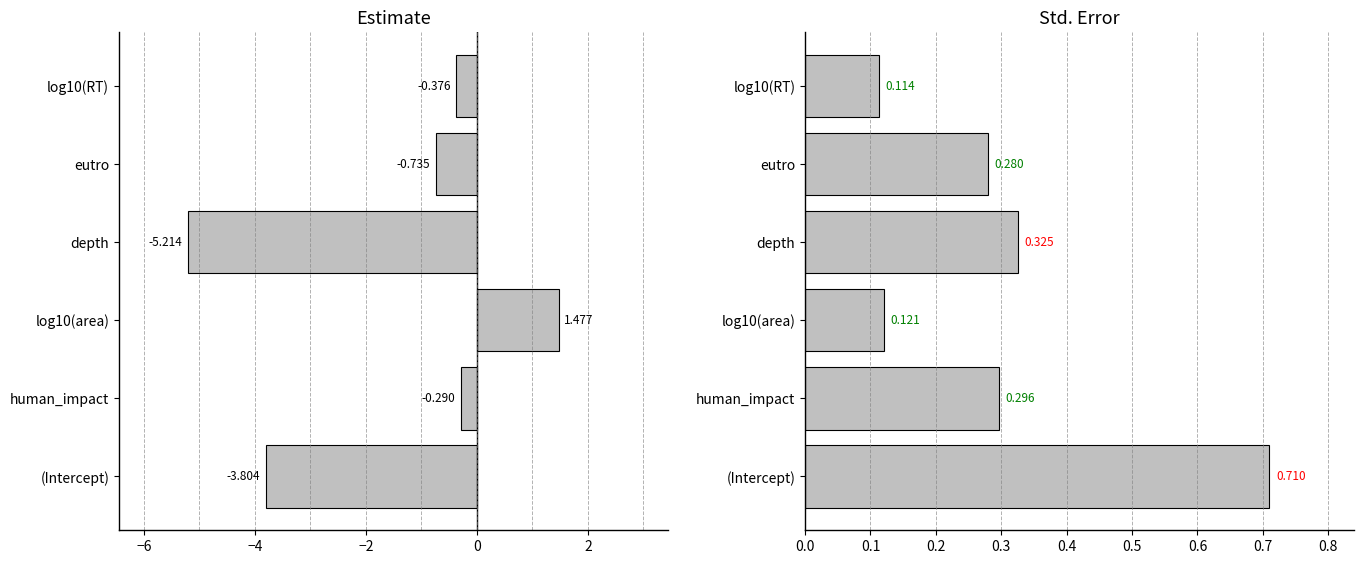

Which series has the widest spread of values?

estimate